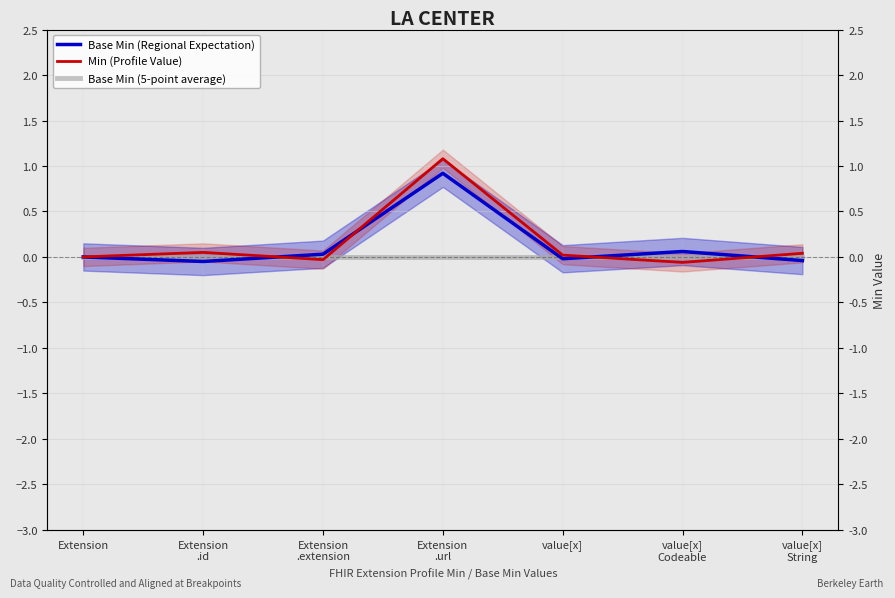

Rank the series at value[x]
Codeable from lowest to highest value.

Min (Profile Value), Base Min (5-point average), Base Min (Regional Expectation)